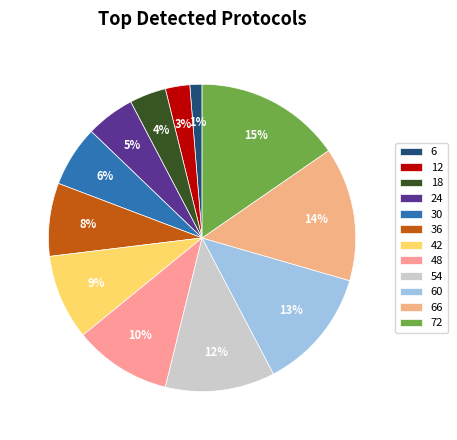

Is there any slice that represents more than half of the pie?

No